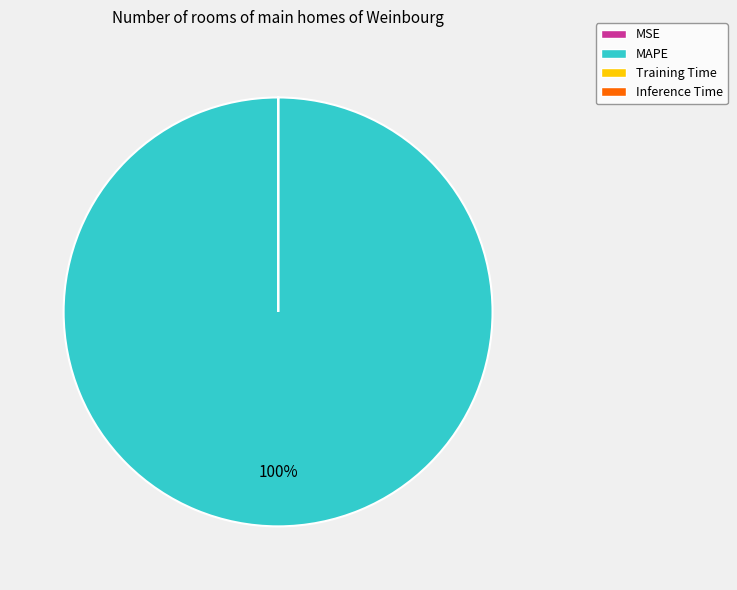

What is the largest slice in the pie chart?

MAPE